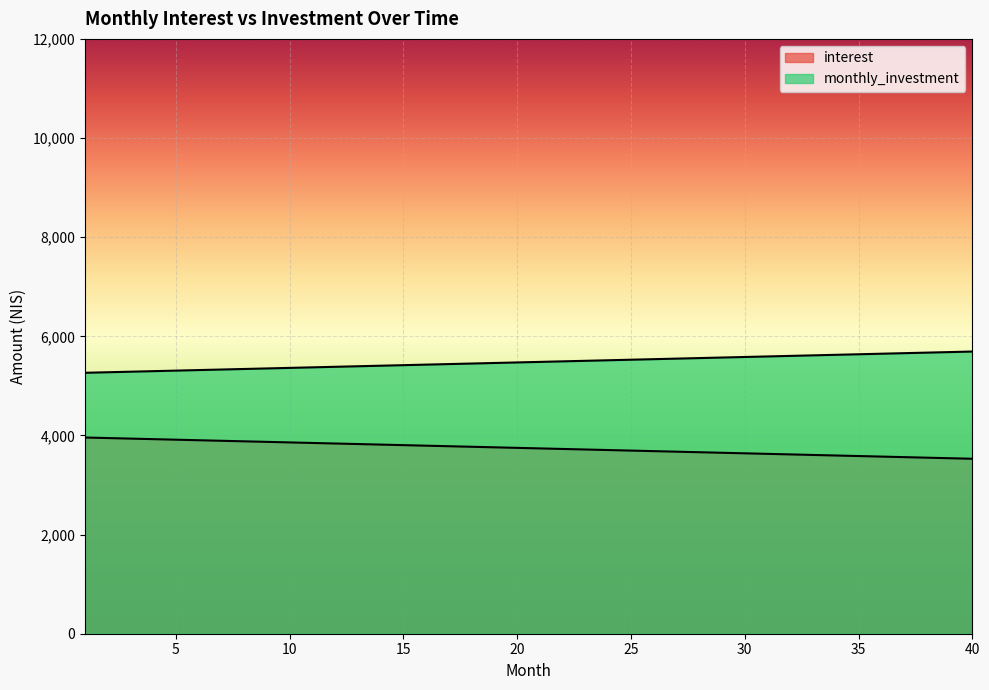

What is the average value of the monthly_investment series?

5478.3